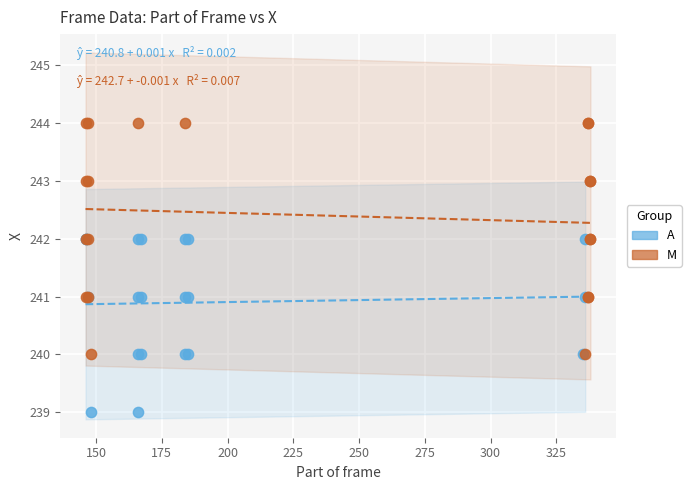

Which series contains the lowest Y value?

A